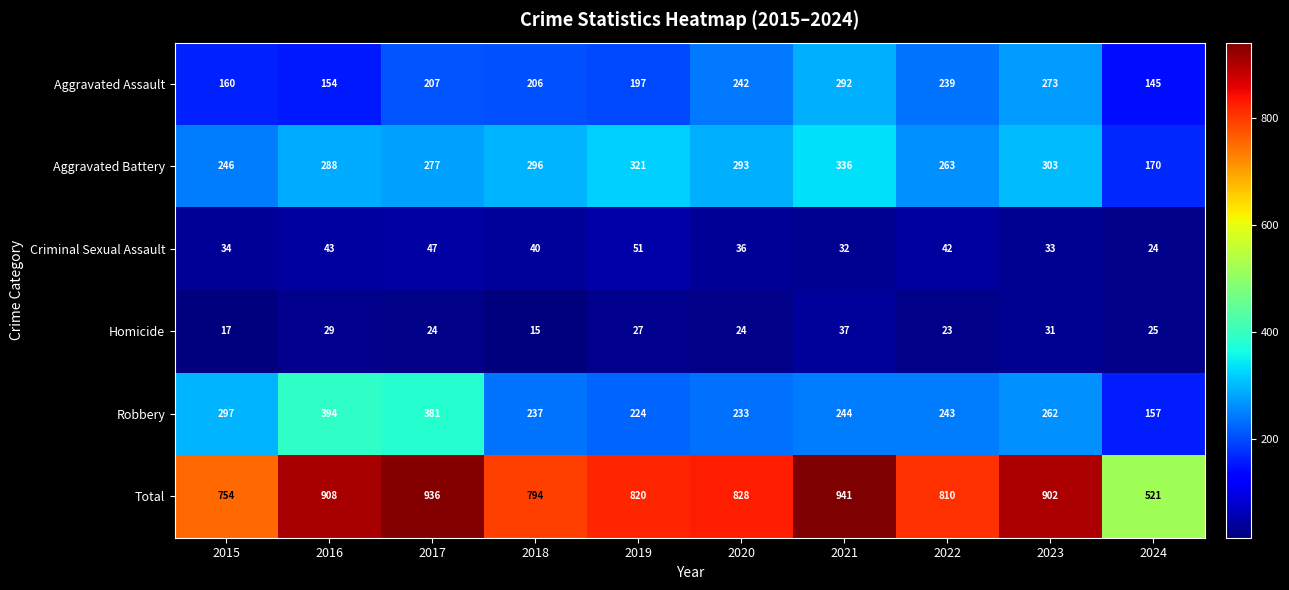

Count the number of categories in the chart.

10